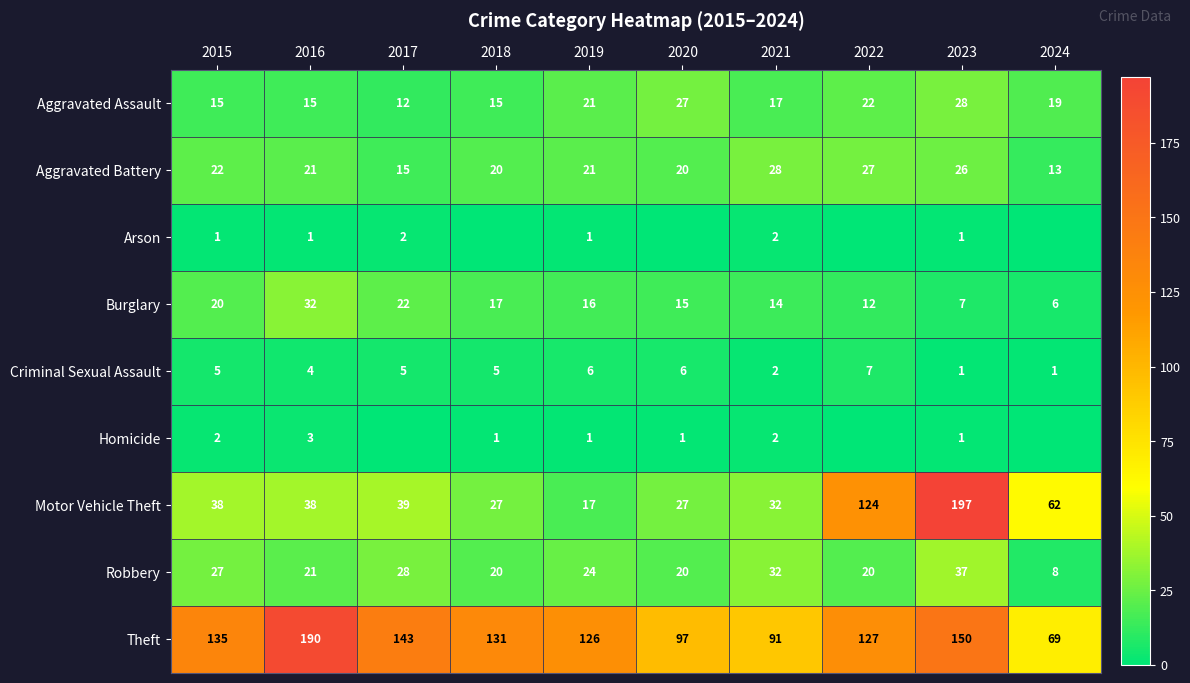

Between 2024 and 2018, which is larger?

2024